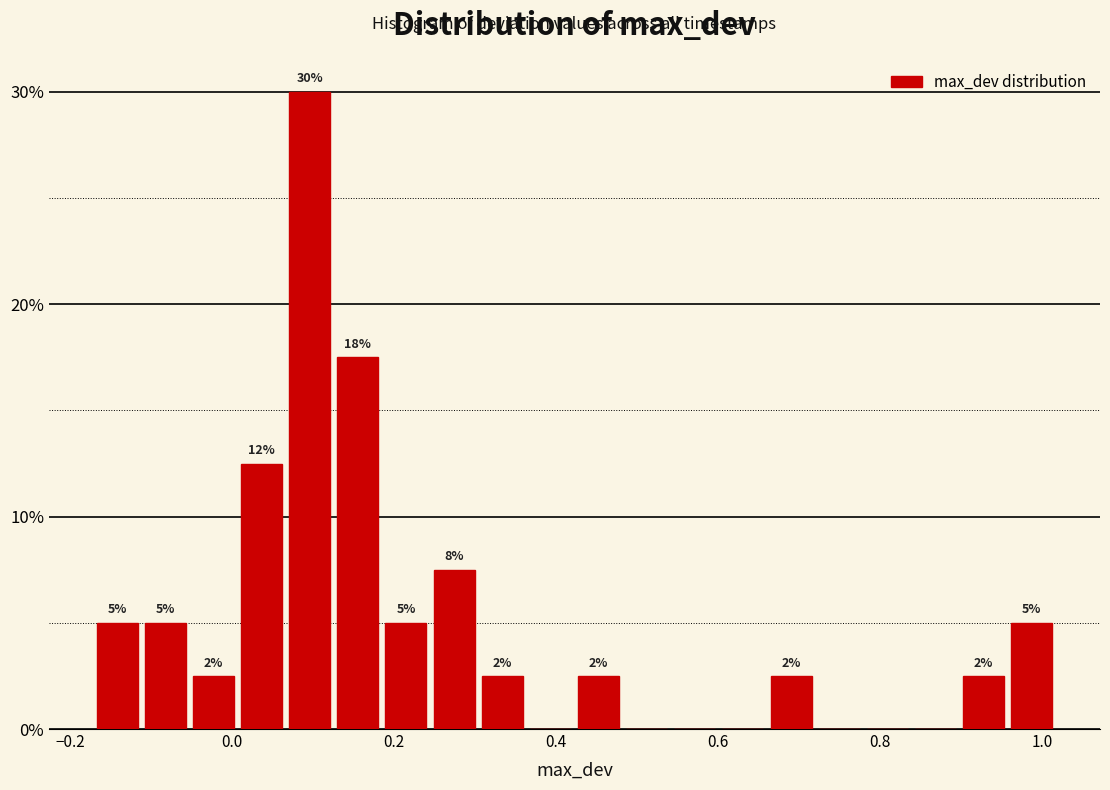

Read against the x-axis, roughly where is the centre of the tallest bar?

0.10